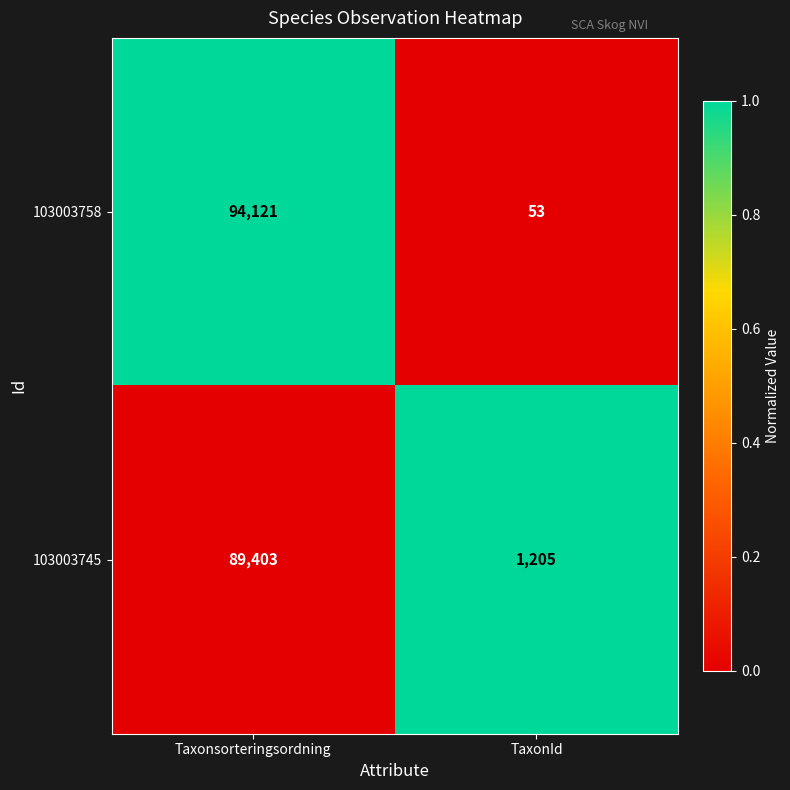

At which category is the sum across all series the highest?

Taxonsorteringsordning